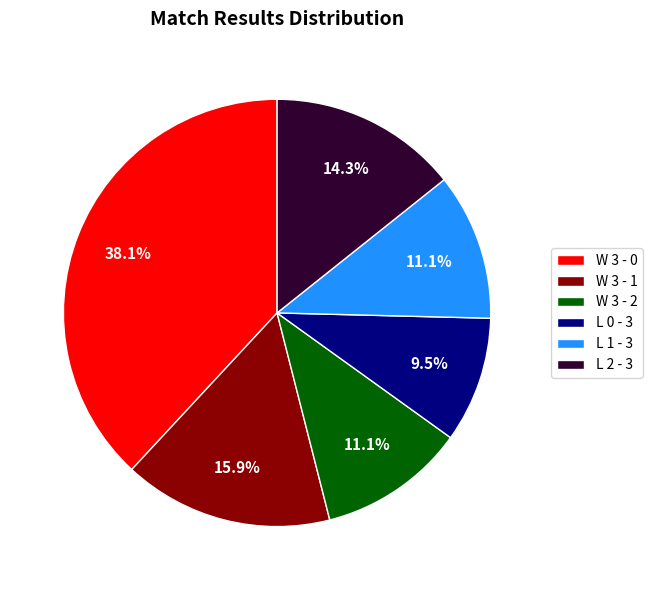

Count the number of slices in the pie.

6